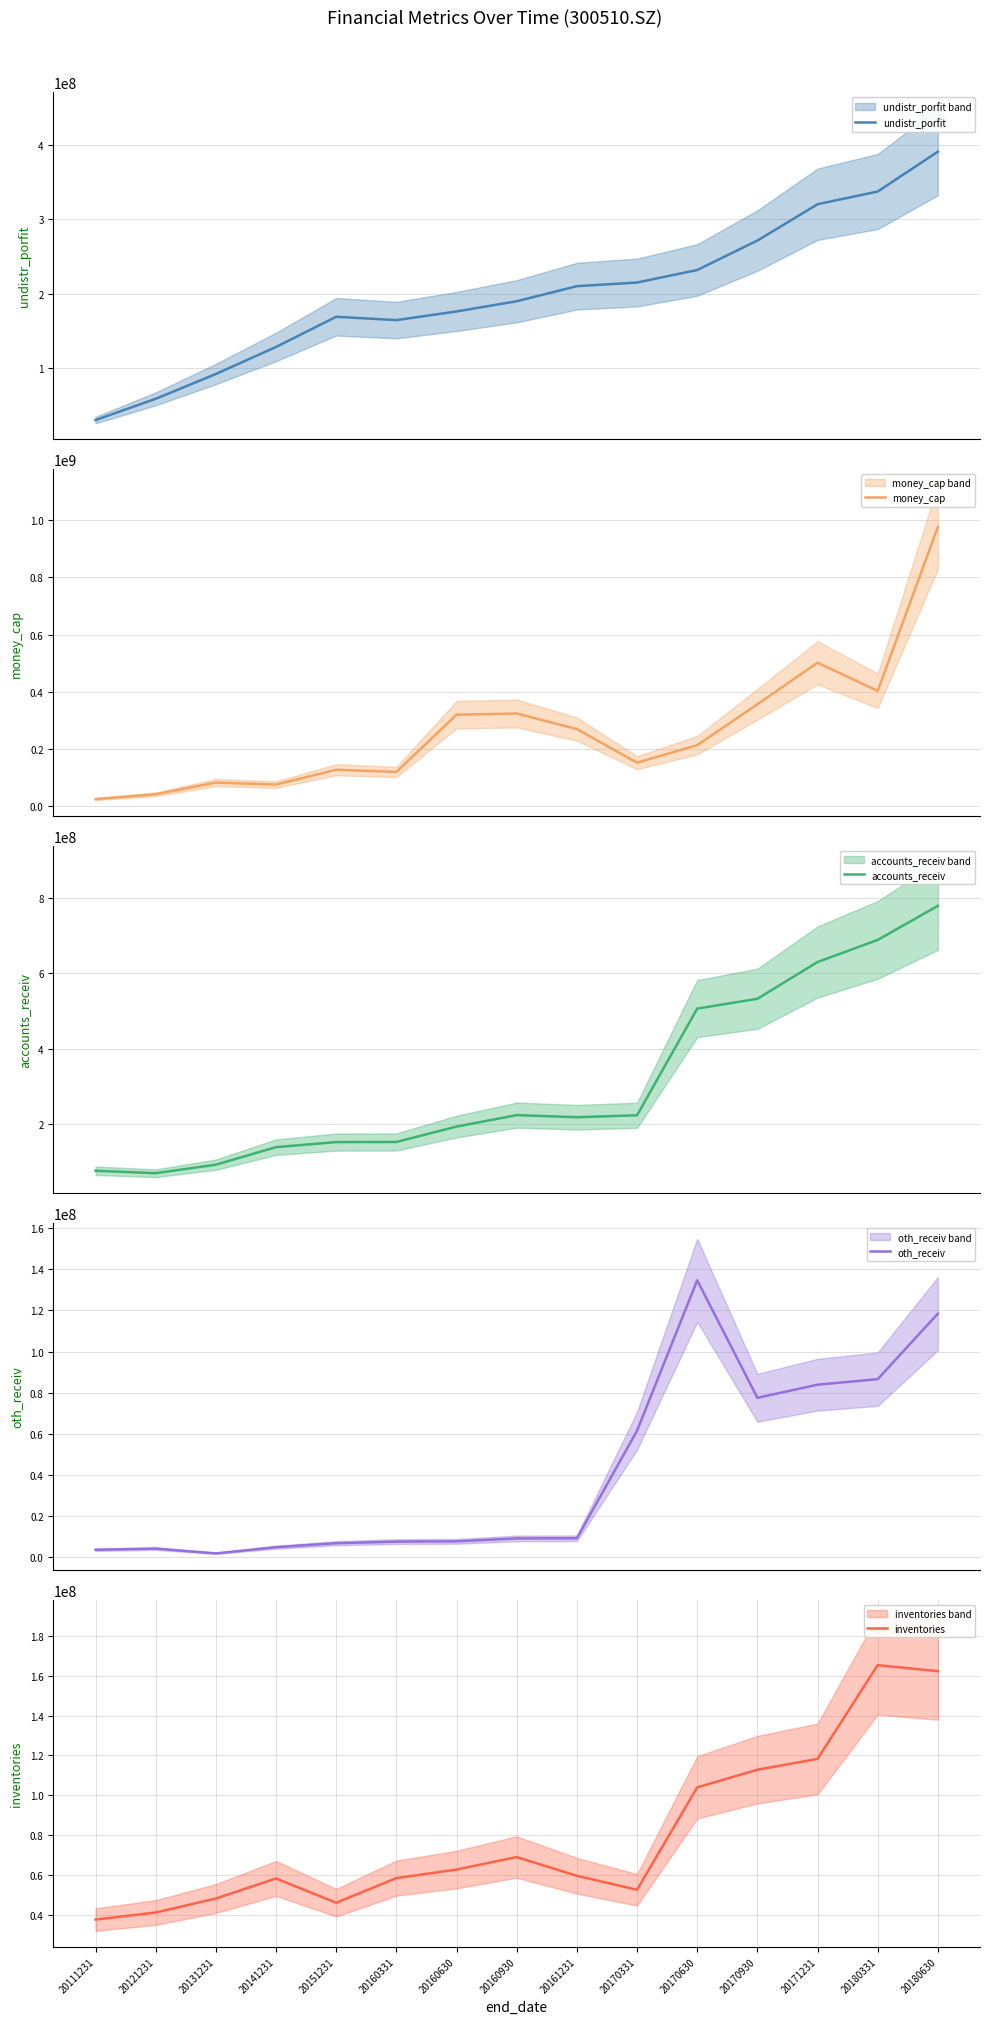

True or false: money_cap and oth_receiv intersect in this chart.

False